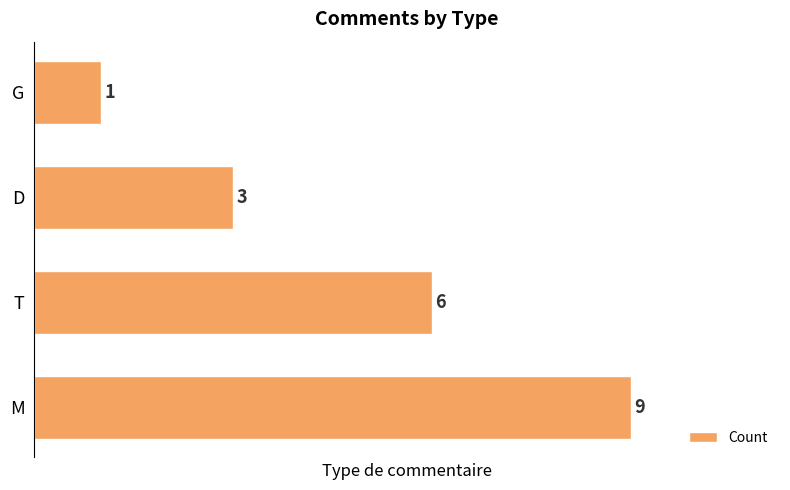

Which has a higher value, T or G?

T